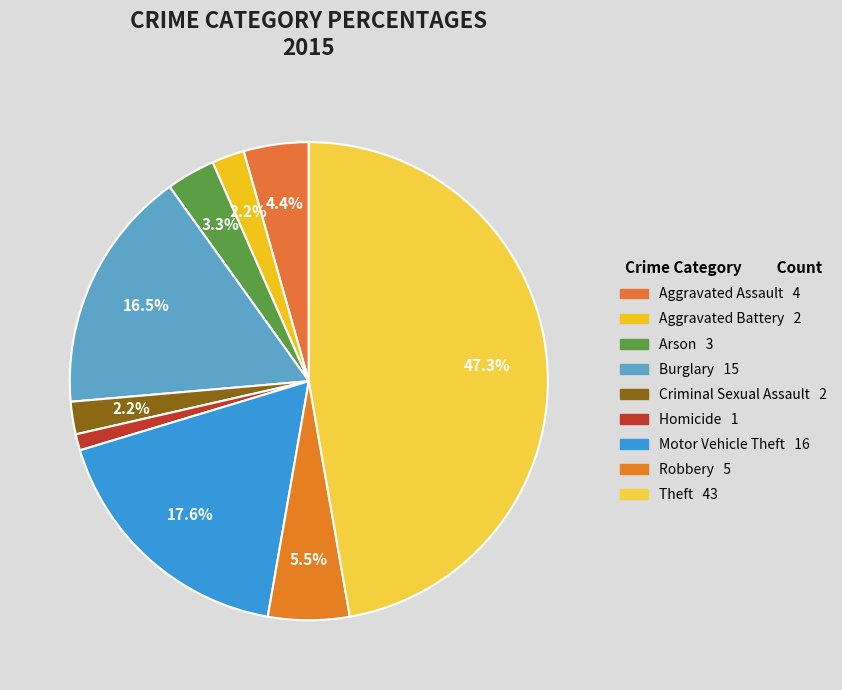

How many slices are in this pie chart?

9